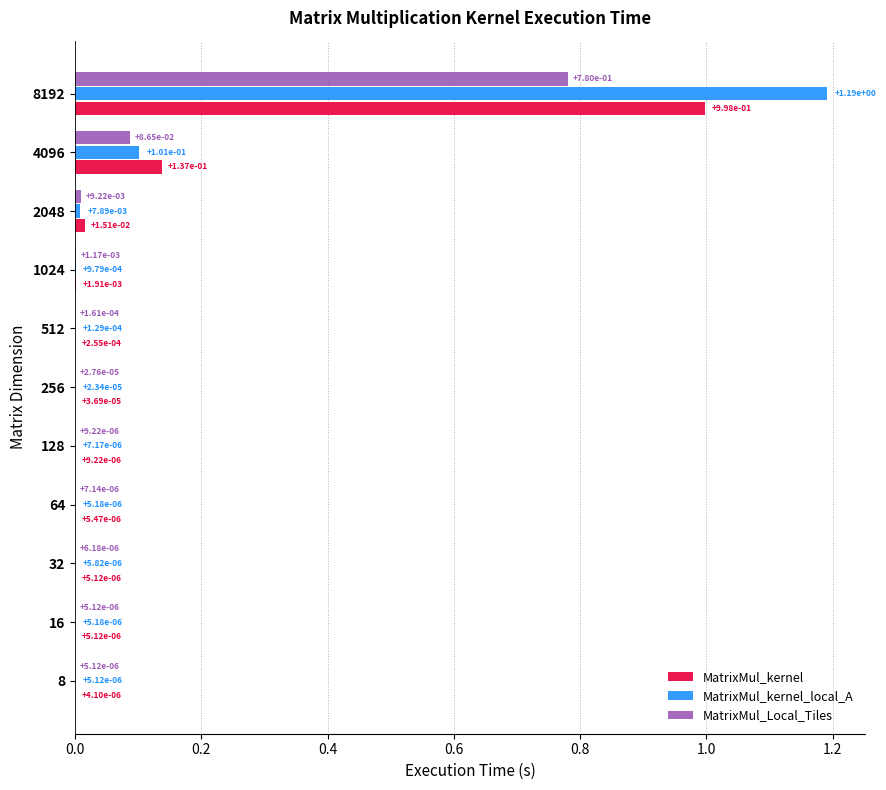

At which category does the chart reach its peak across all series?

8192